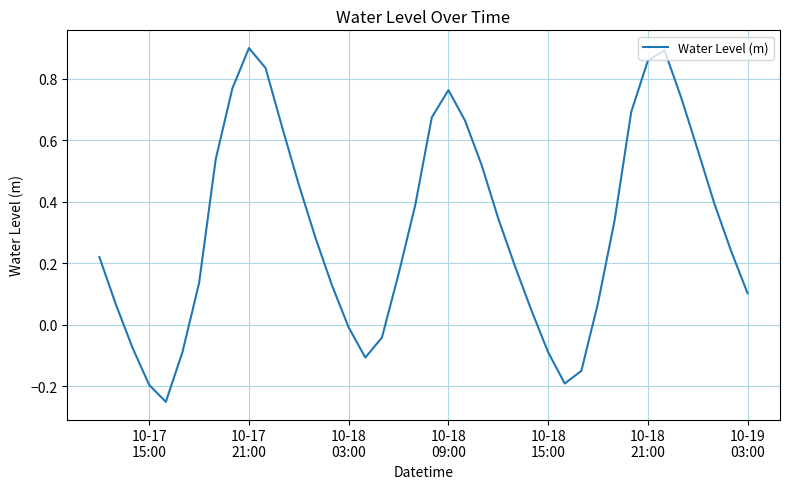

What is the difference between the maximum and minimum values?

1.2